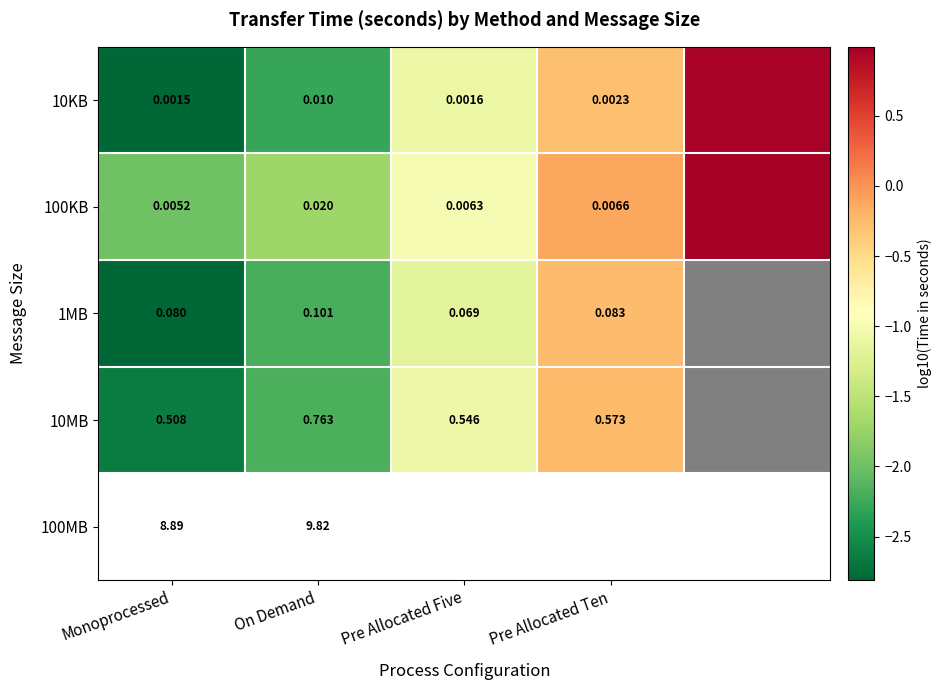

At which category does the chart reach its minimum across all series?

Monoprocessed